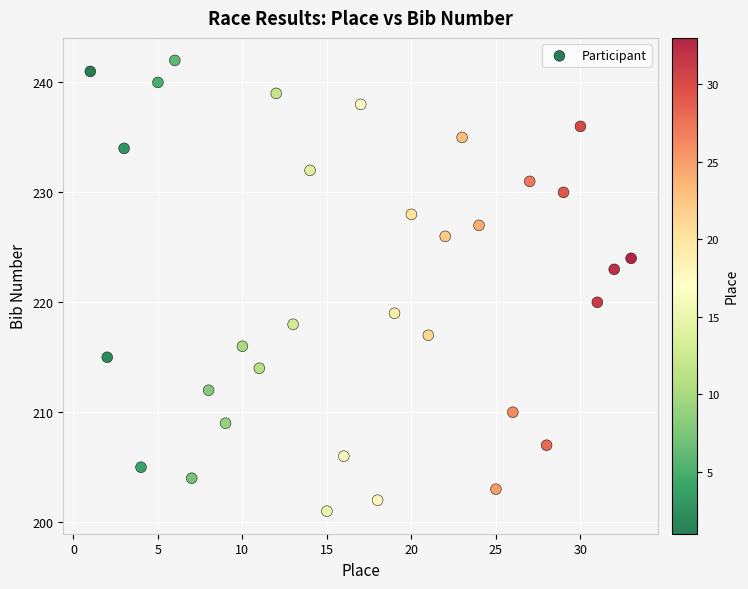

What Y value in the scatter plot is closest to 221?

220